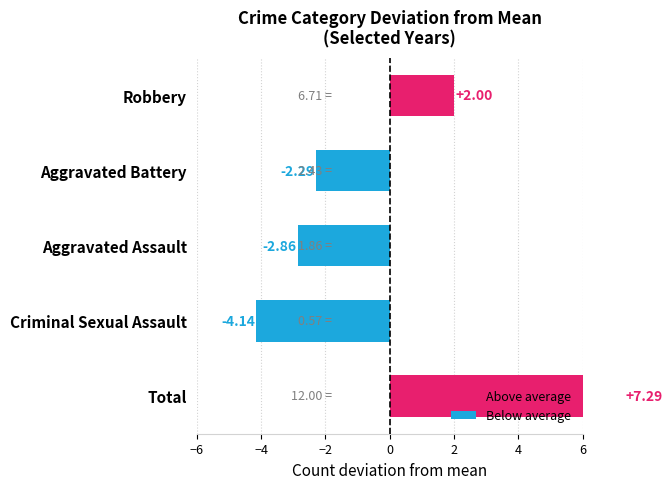

How many data points in Aggravated Battery are less than 2?

1